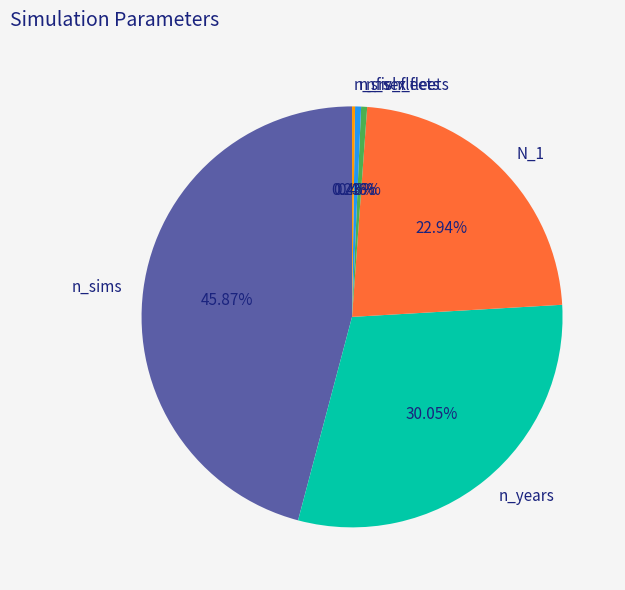

Between n_sims and n_fish_fleets, which is larger?

n_sims